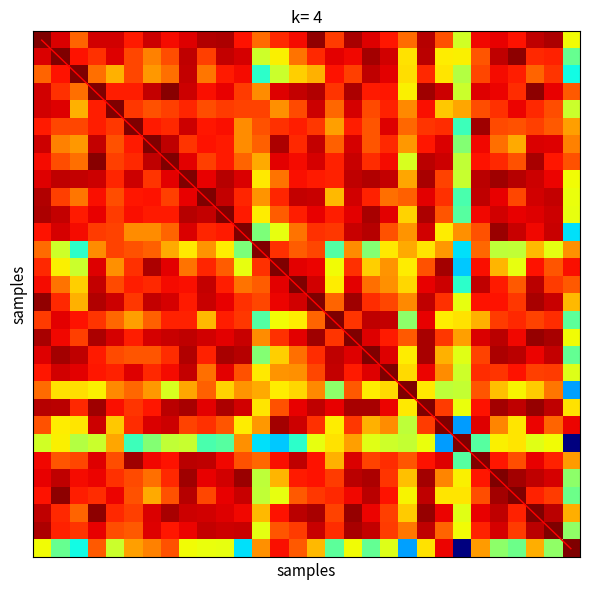

At which category is the sum across all series the highest?

29